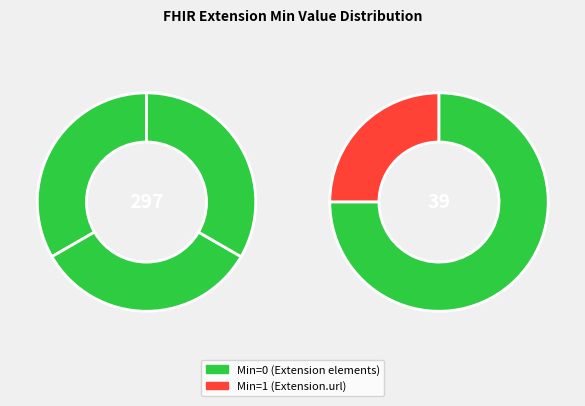

Is the sum of Extension.id and Extension.url greater than half?

Yes